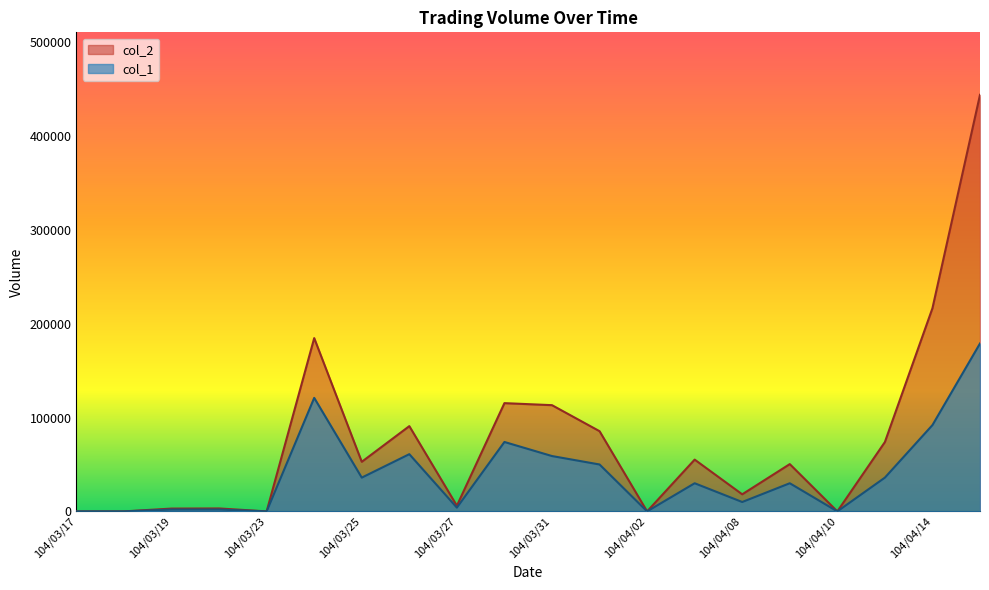

What is the difference between the highest and lowest values at 104/03/19?

1000